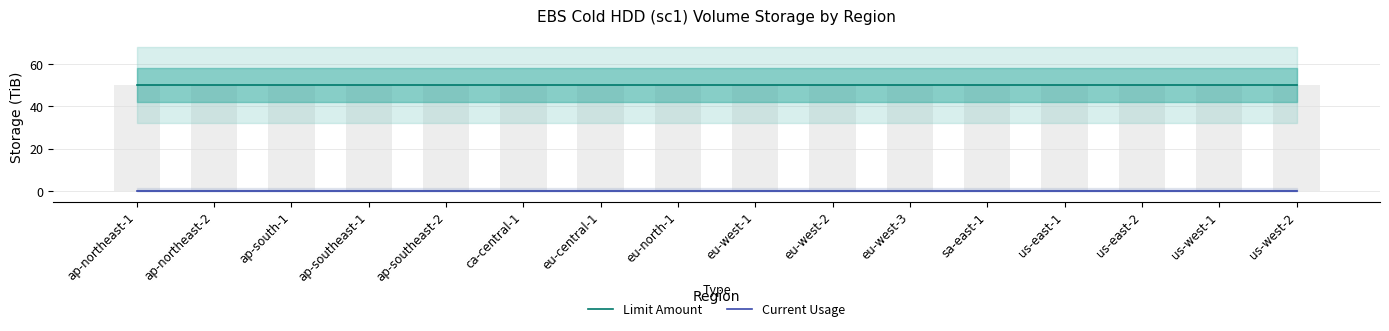

Rank the categories by Limit Amount value from highest to lowest.

ap-northeast-1, ap-northeast-2, ap-south-1, ap-southeast-1, ap-southeast-2, ca-central-1, eu-central-1, eu-north-1, eu-west-1, eu-west-2, eu-west-3, sa-east-1, us-east-1, us-east-2, us-west-1, us-west-2